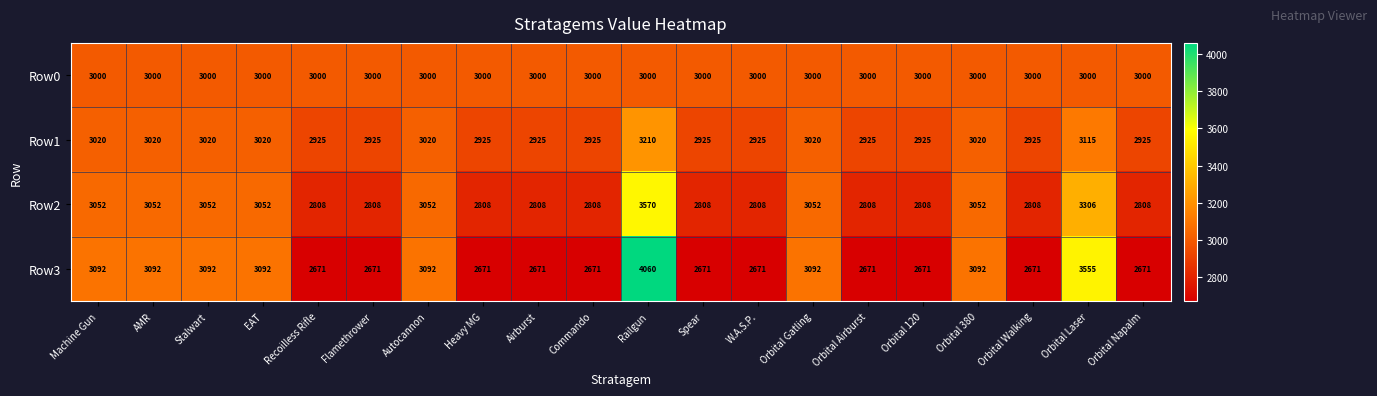

What is the minimum value shown in the chart?

2671